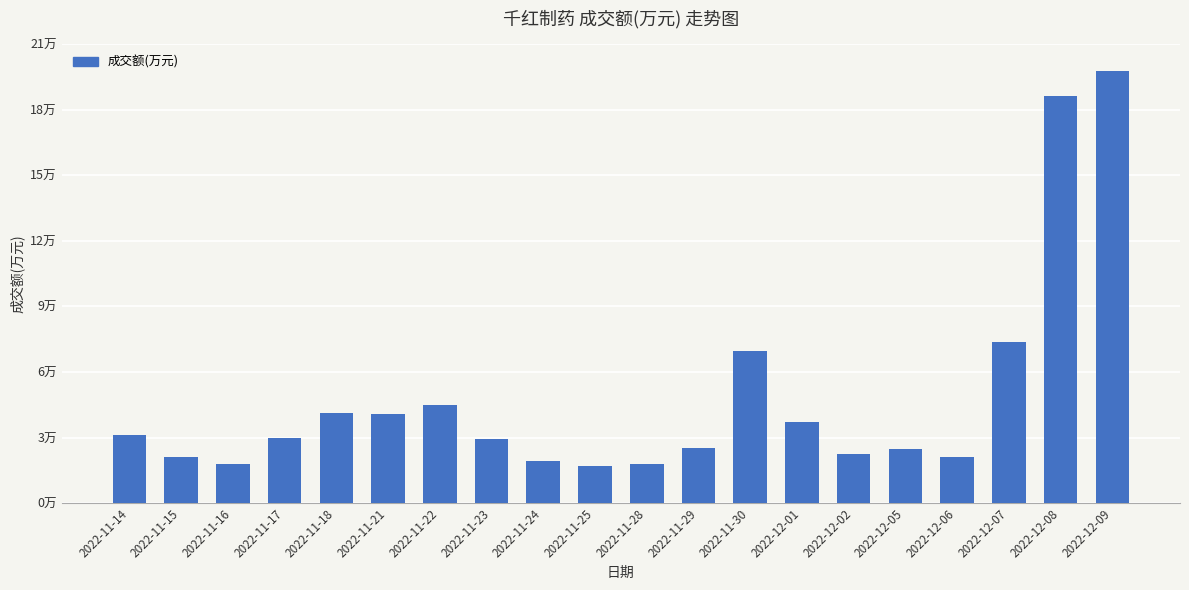

Are the bars horizontal?

No